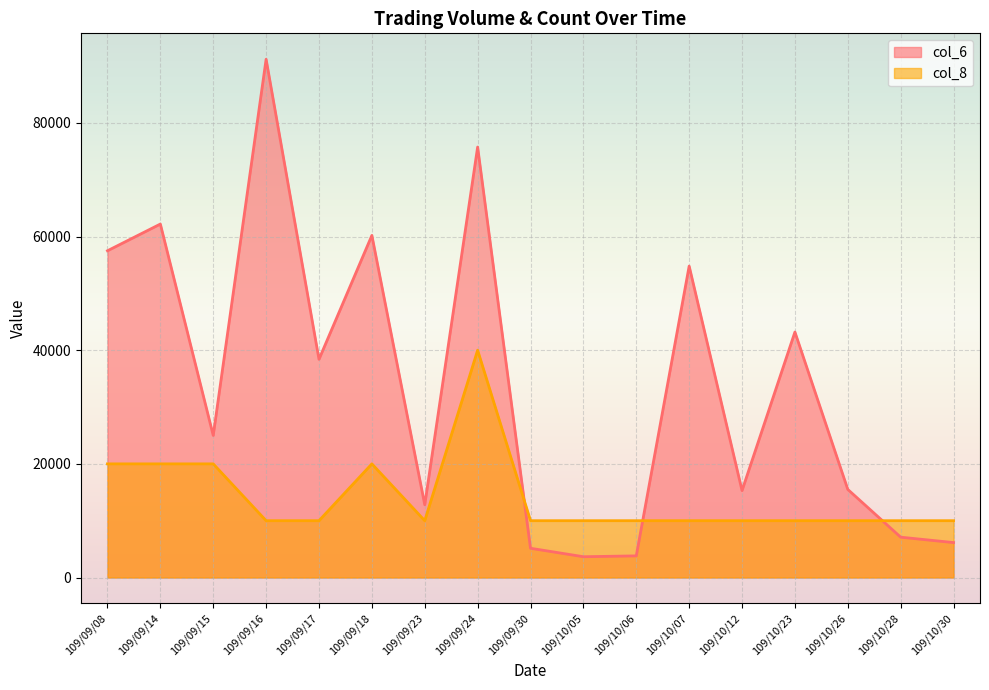

What is the value of the col_8 point at the 5th from the left?

10000